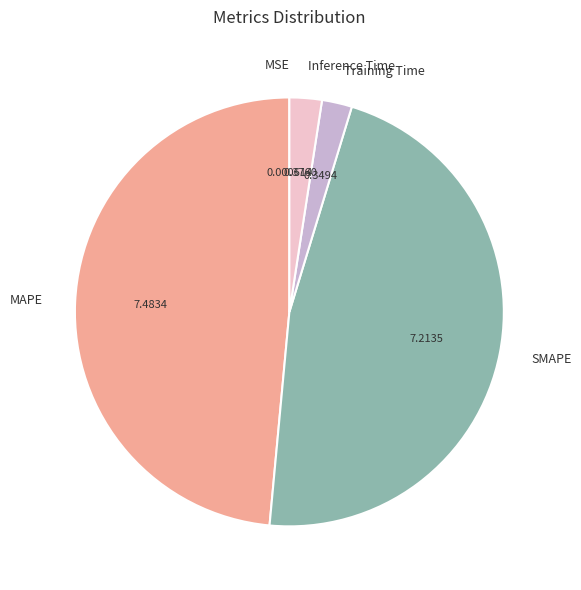

Is the sum of Training Time and MAPE greater than half?

Yes